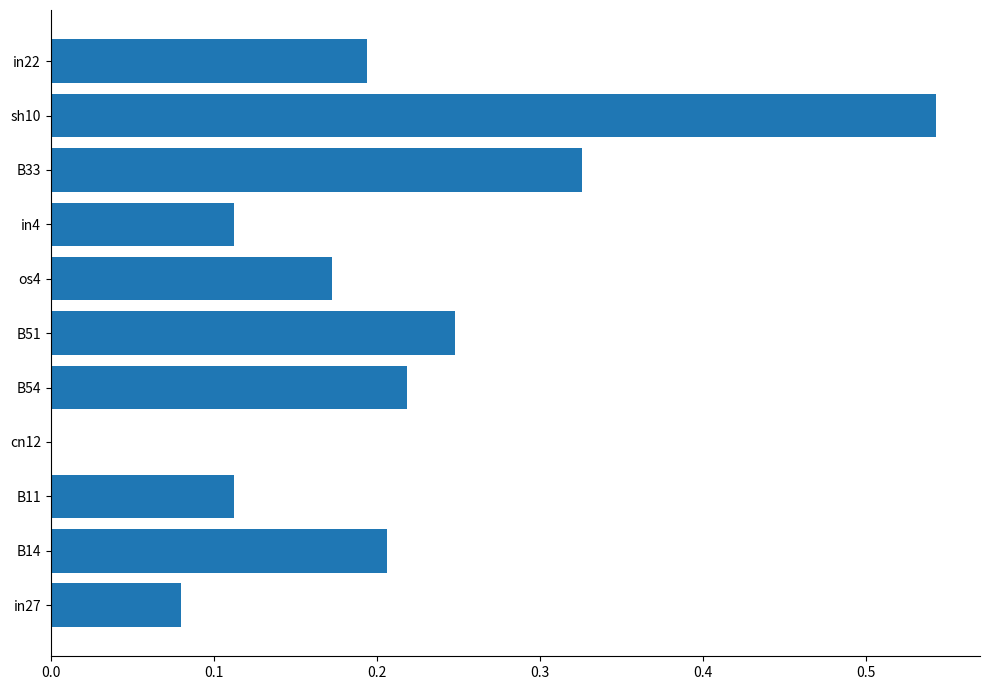

What is the change in value from cn12 to sh10?

+0.5